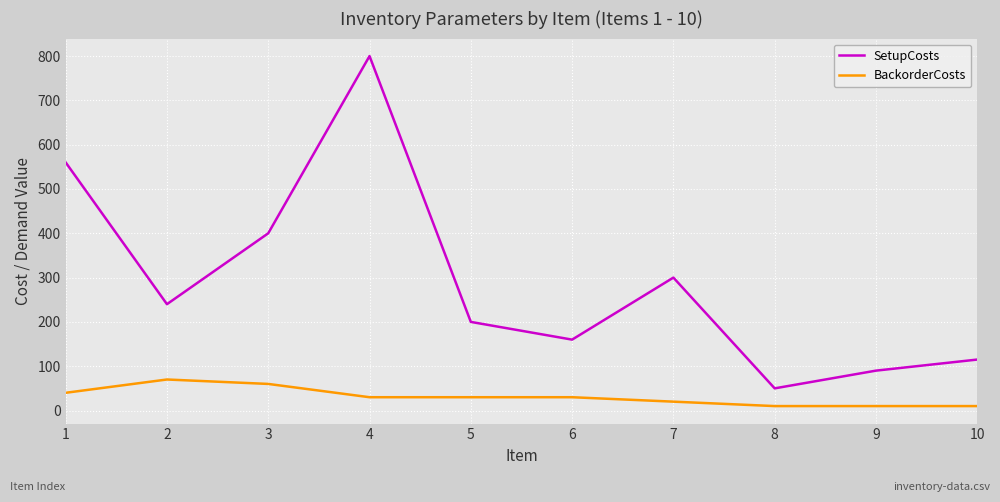

Which series has the largest range (max minus min)?

SetupCosts